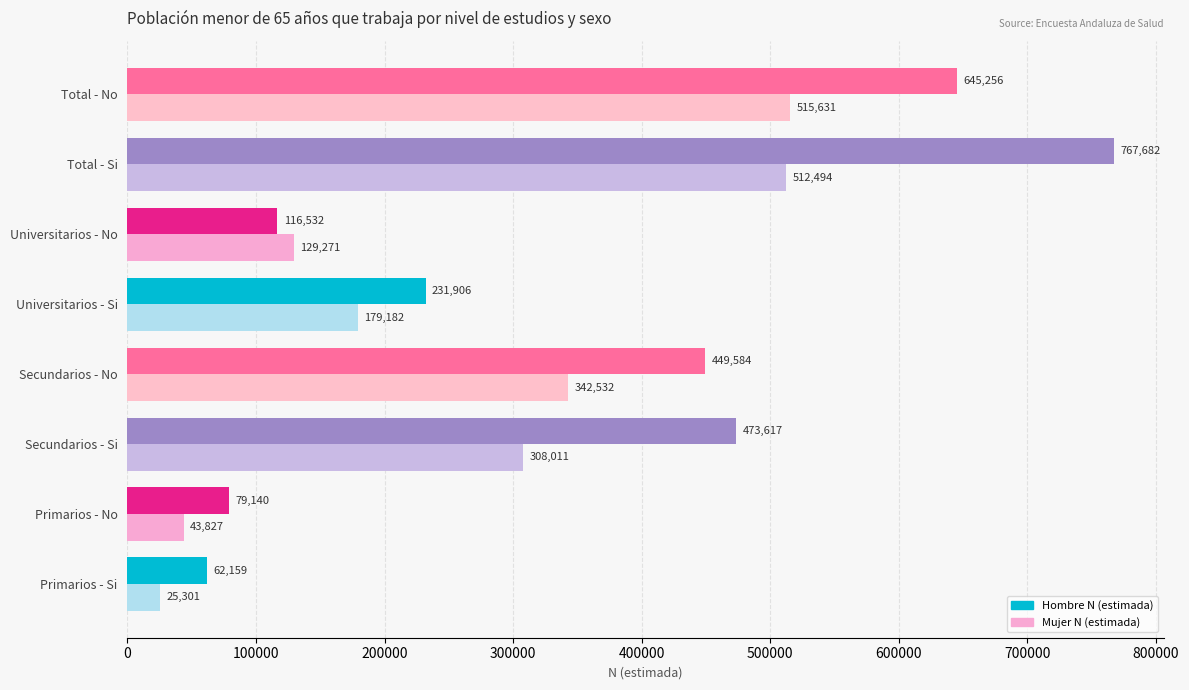

At which label is Mujer N (estimada) closest to 270466?

Secundarios - Si